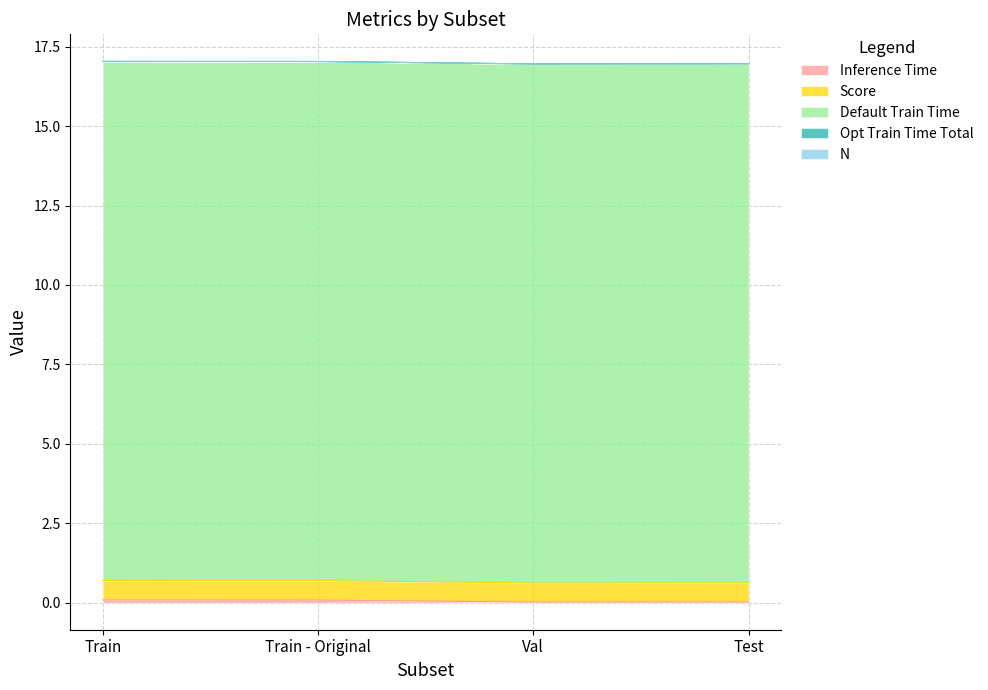

Which series changed the most between Train - Original and Val?

Inference Time